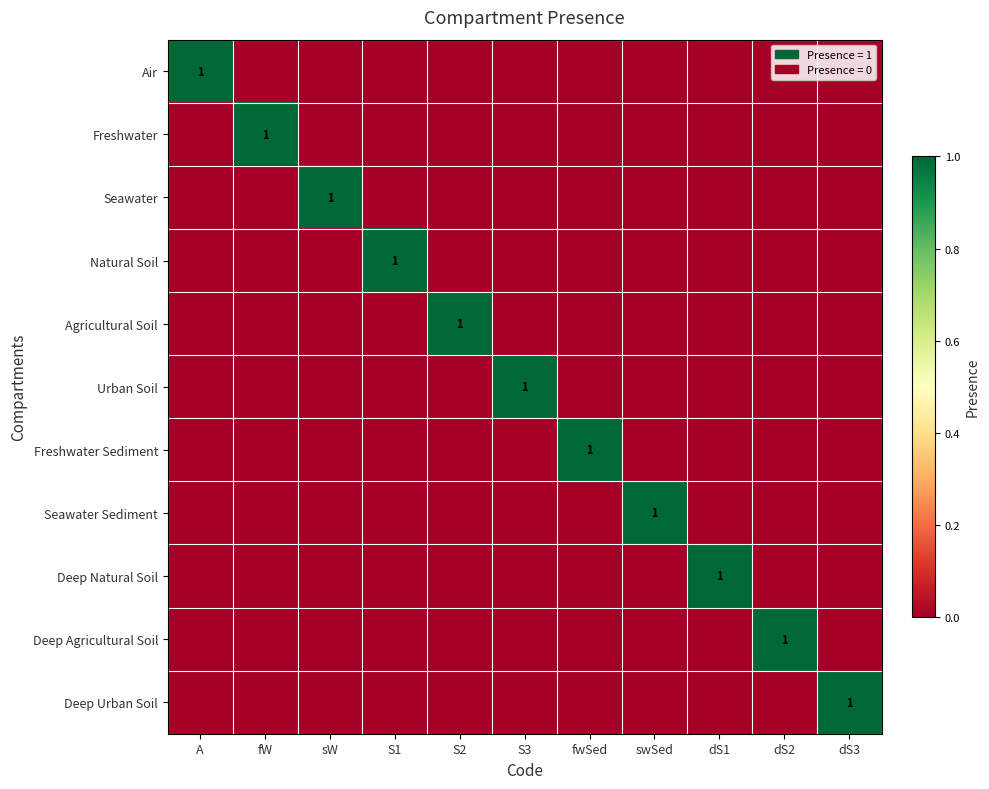

The value of Natural Soil at sW is 0. True or false?

False